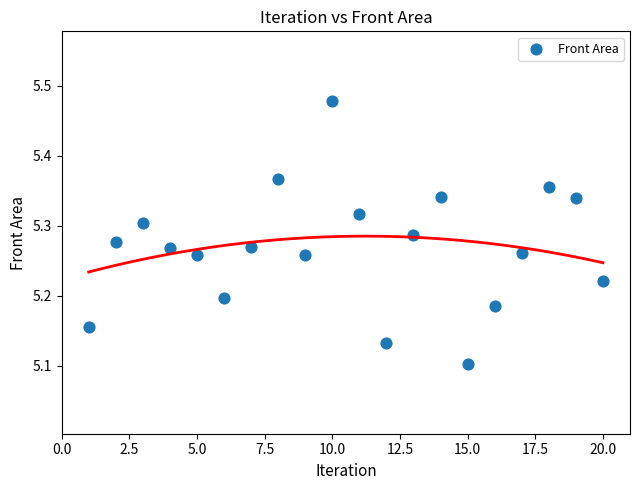

What is the range of X values (max minus min)?

19.0